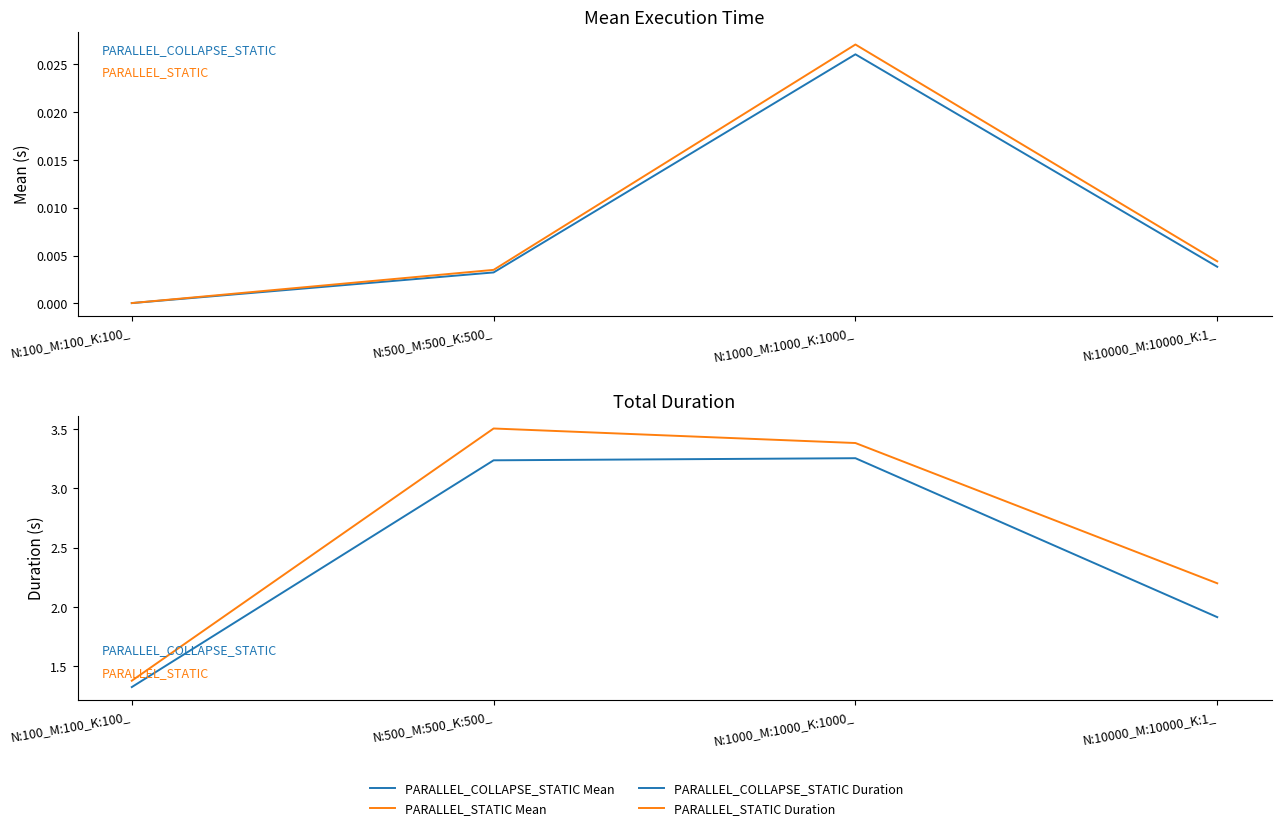

What is the approximate value of PARALLEL_STATIC Duration at N:100_M:100_K:100_?

1.4